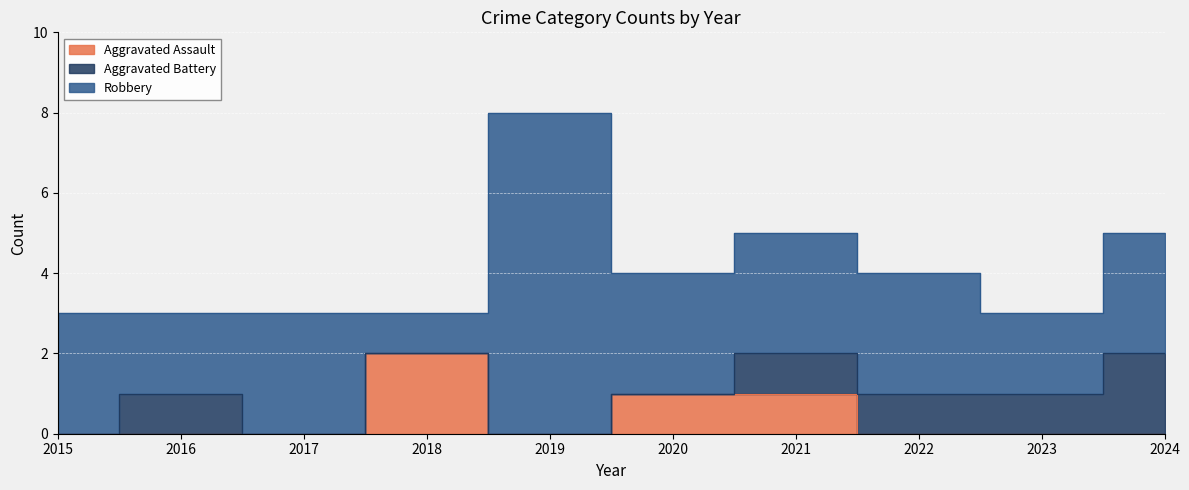

Which category has the highest value in the Aggravated Assault series?

2018